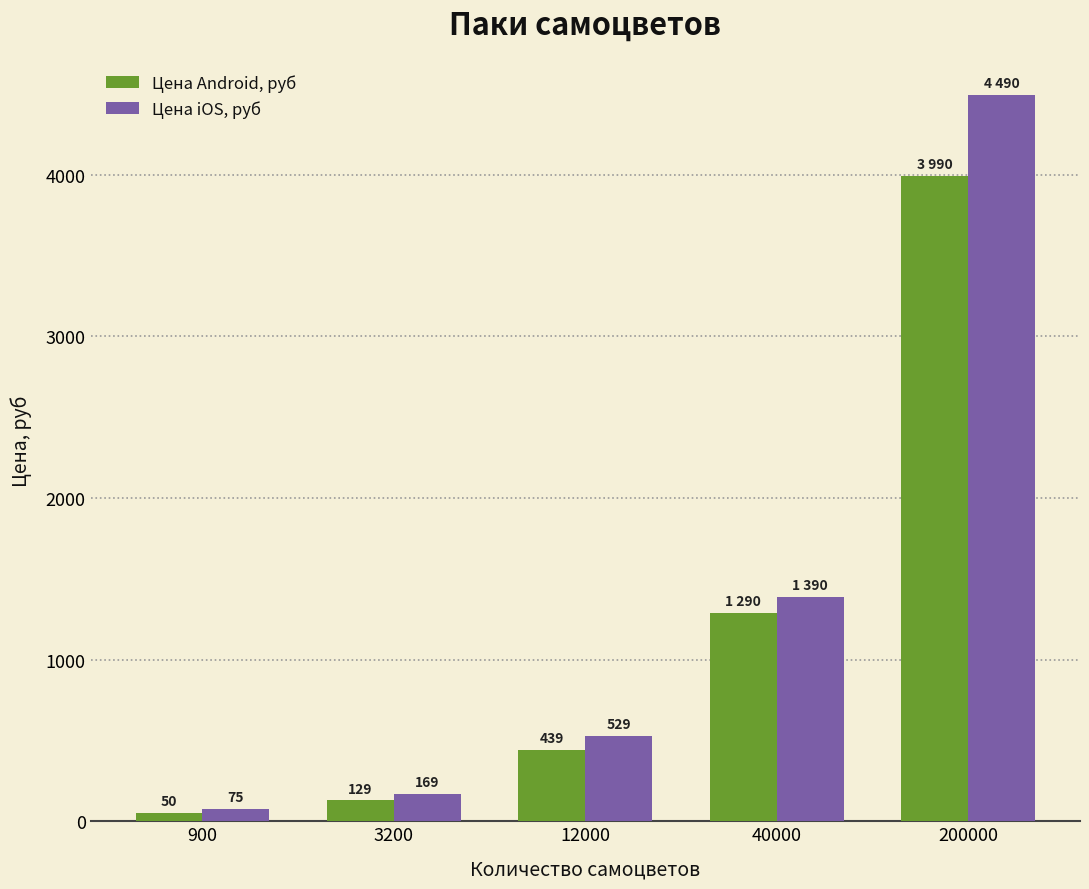

What are all the series names shown in the legend?

Цена Android, руб, Цена iOS, руб